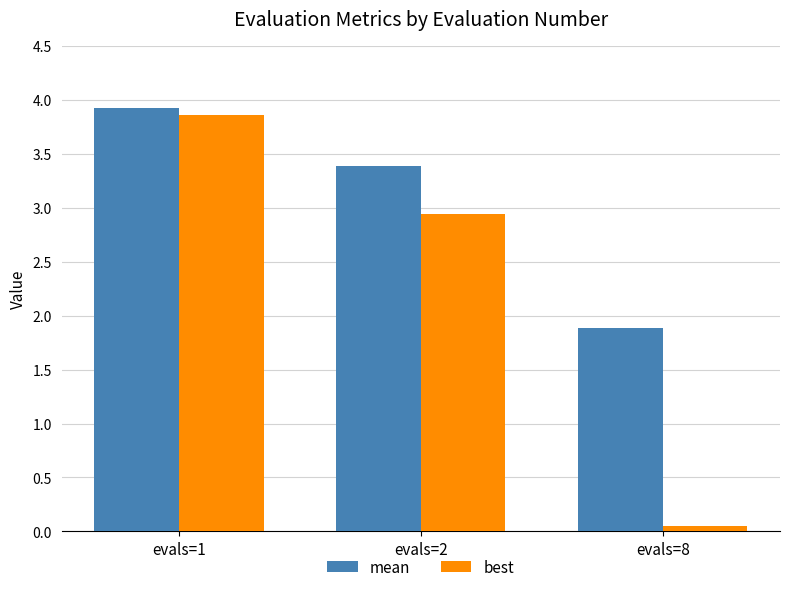

Which category has the highest value in the best series?

evals=1